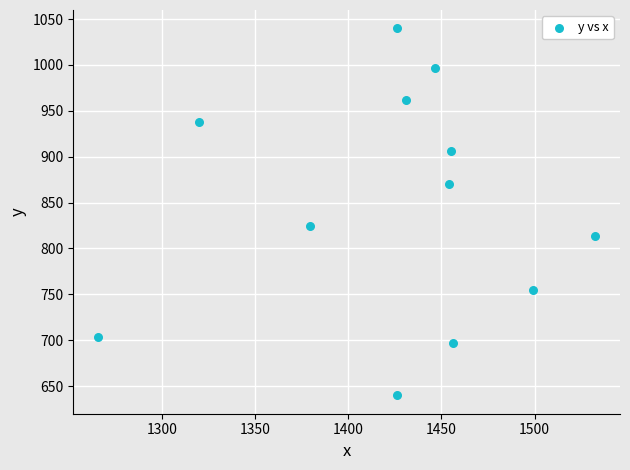

What Y value in the scatter plot is closest to 839?

824.0